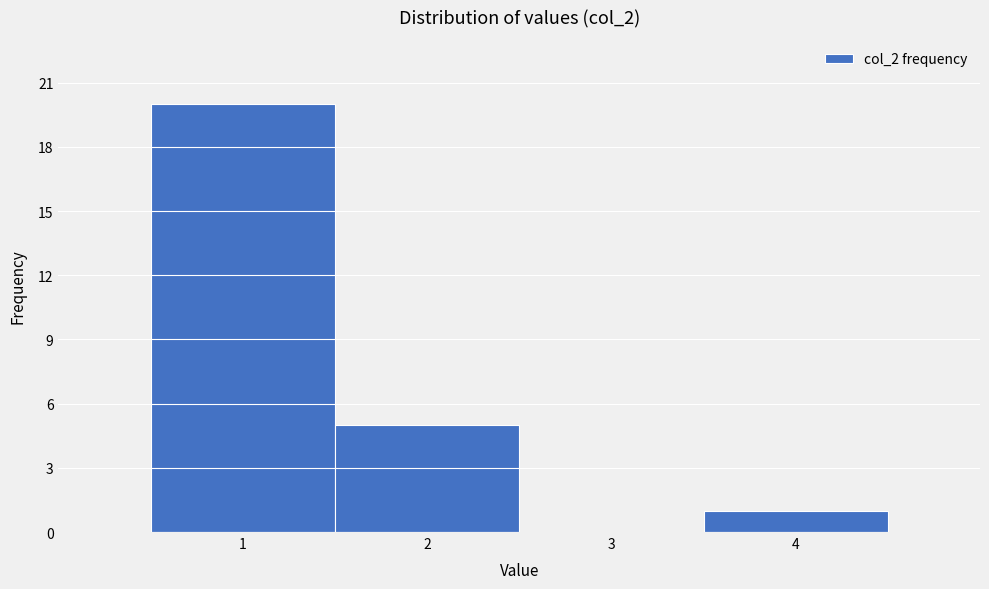

Reading left to right, list every bar in this chart as the range it spans on the x-axis followed by its height. The values are not printed on the chart, so give them approximately, as read against the axis.

0.5 to 1.5: 20
1.5 to 2.5: 5
2.5 to 3.5: 0
3.5 to 4.5: 1